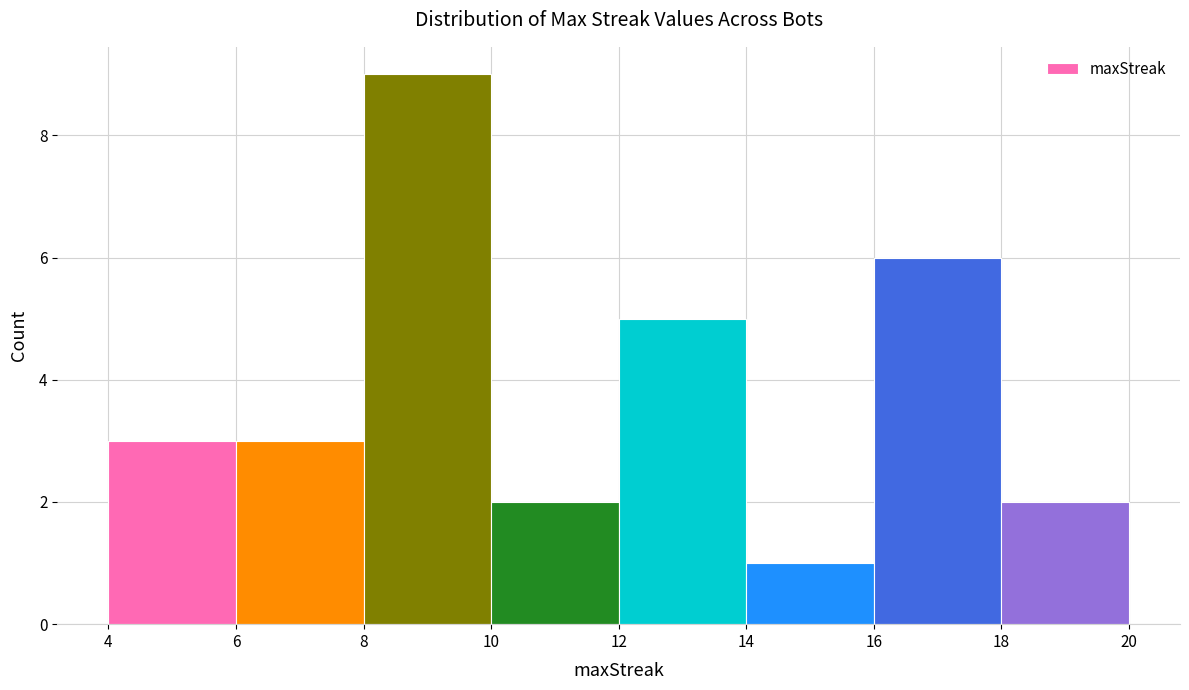

What is the height of the bar covering 16 to 18 on the x-axis? The values are not printed on the chart, so give them approximately, as read against the axis.

6